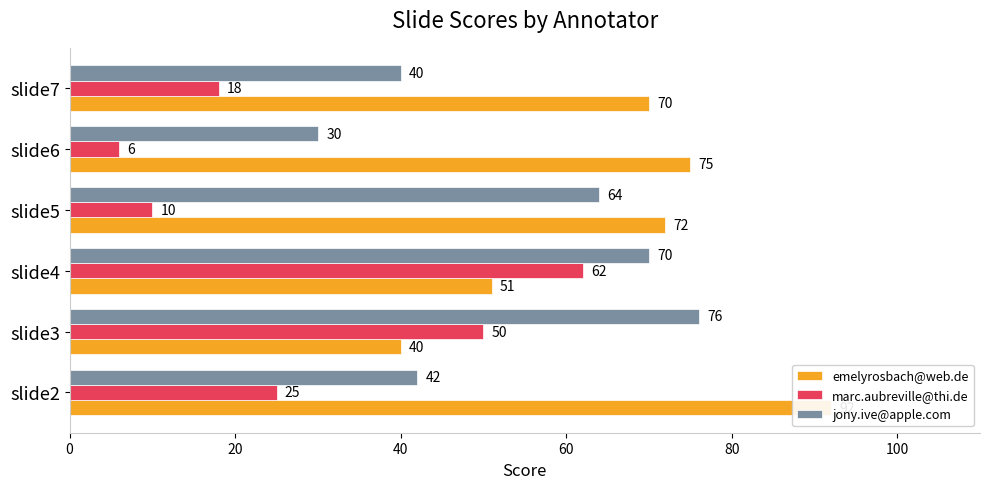

What are all the series names shown in the legend?

emelyrosbach@web.de, marc.aubreville@thi.de, jony.ive@apple.com